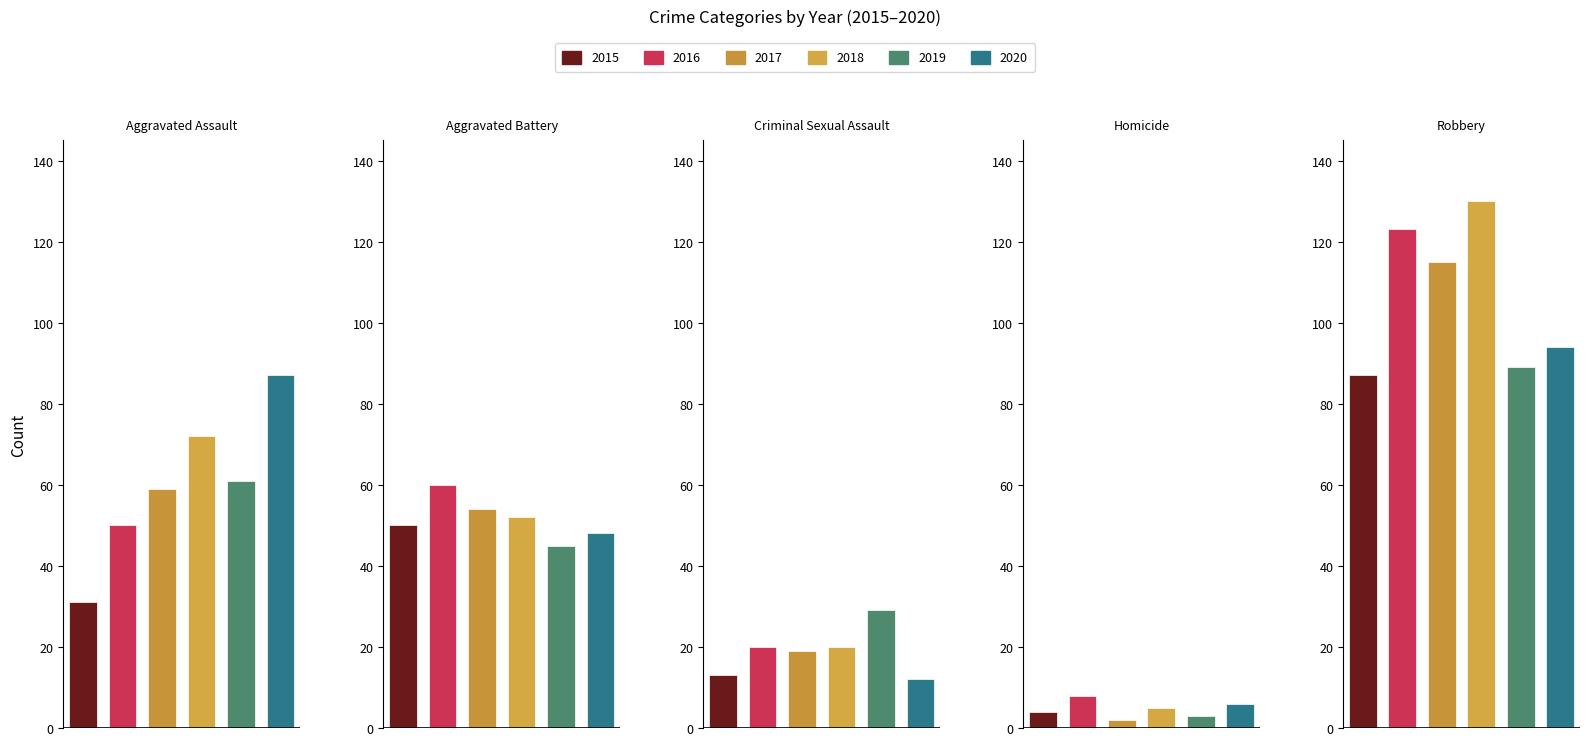

The 2020 series shows 12 at Criminal Sexual Assault. True or false?

True